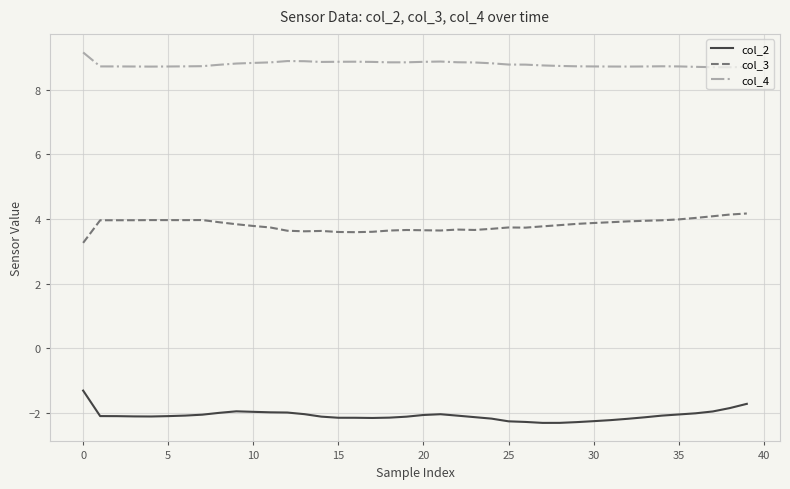

What is the minimum value for col_3?

3.3